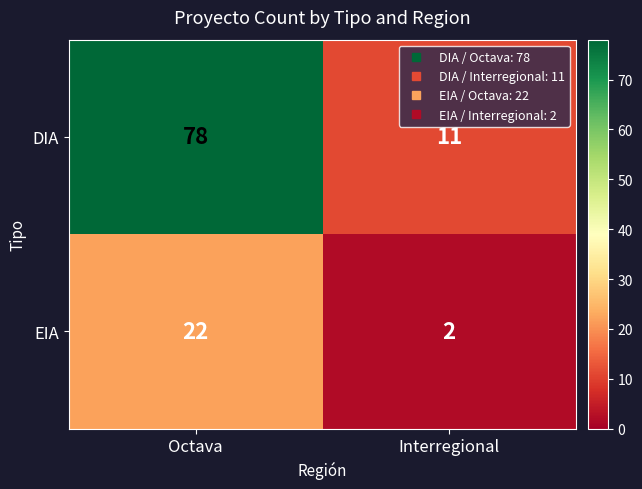

True or false: DIA has a value of 11 at Interregional.

True